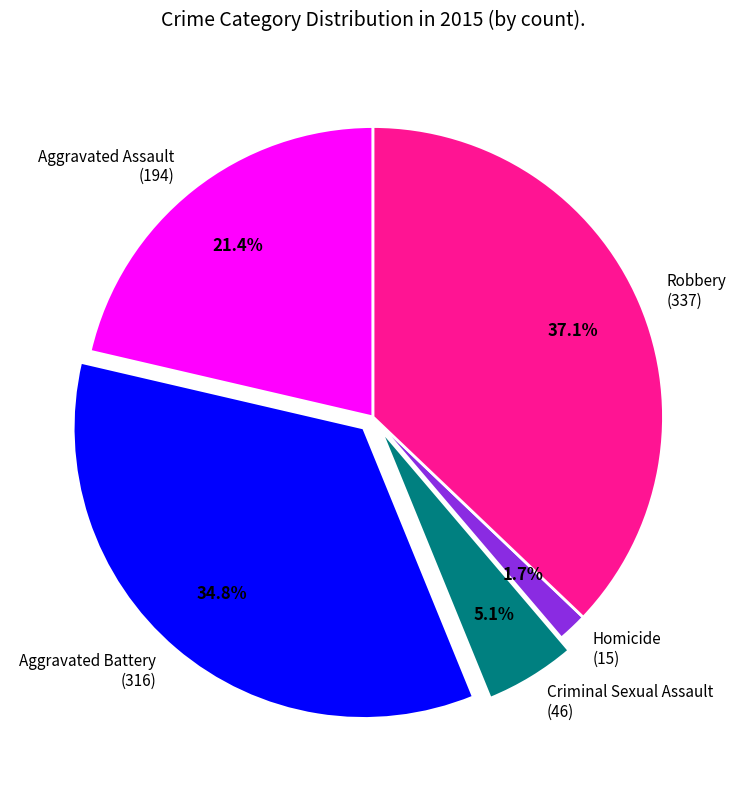

Rank the categories by value from highest to lowest.

Robbery, Aggravated Battery, Aggravated Assault, Criminal Sexual Assault, Homicide